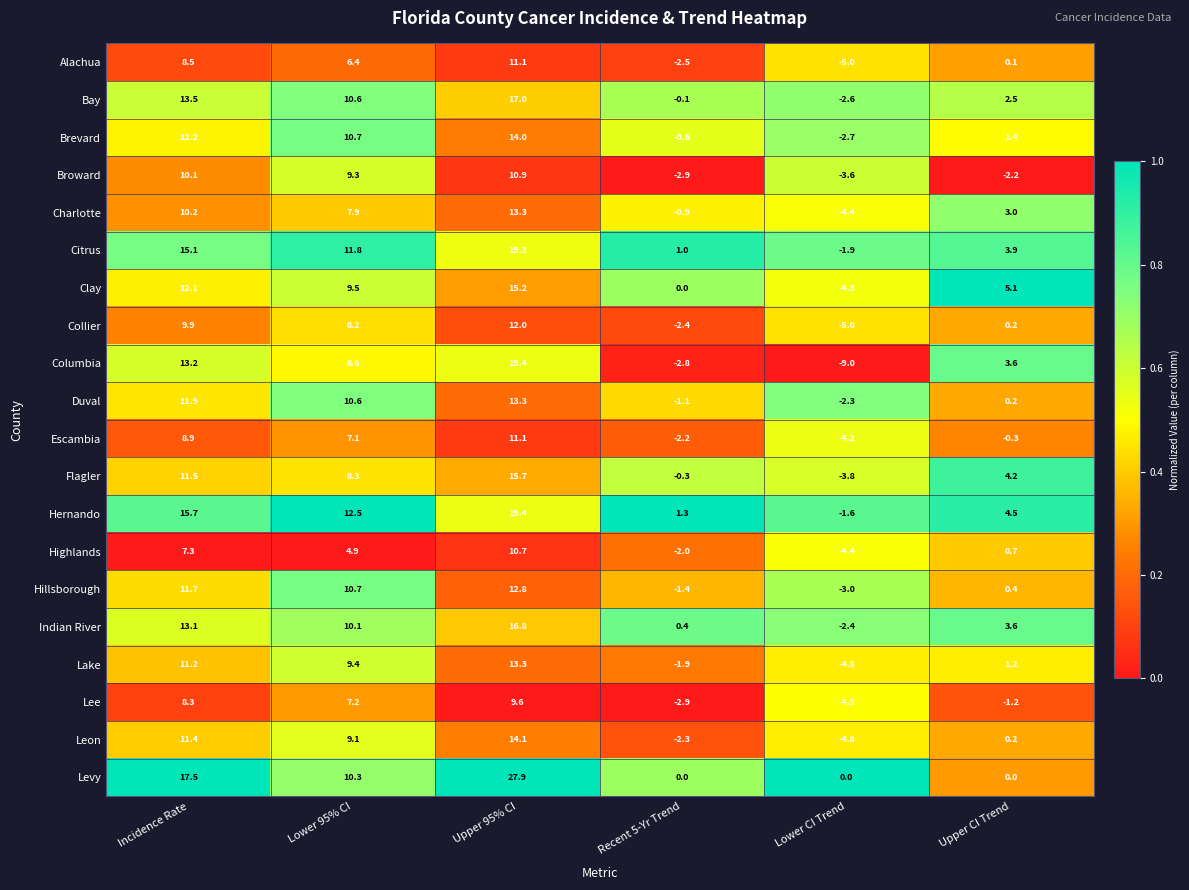

The value of Lake at Lower CI Trend is -2.9. True or false?

False